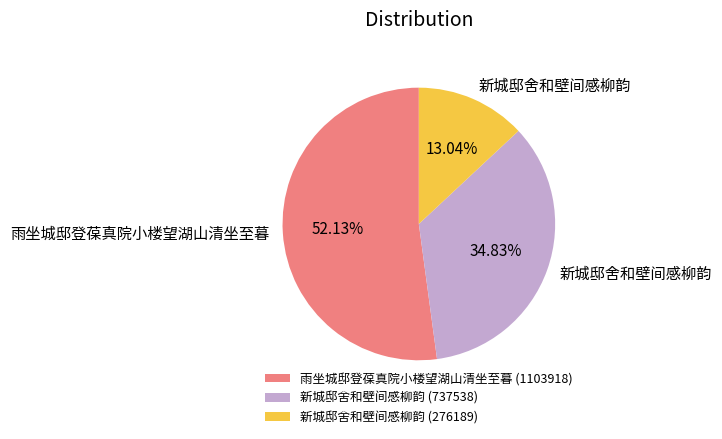

Approximately how many times larger is the value at 新城邸舍和壁间感柳韵 (737538) compared to 新城邸舍和壁间感柳韵 (276189)?

2.7